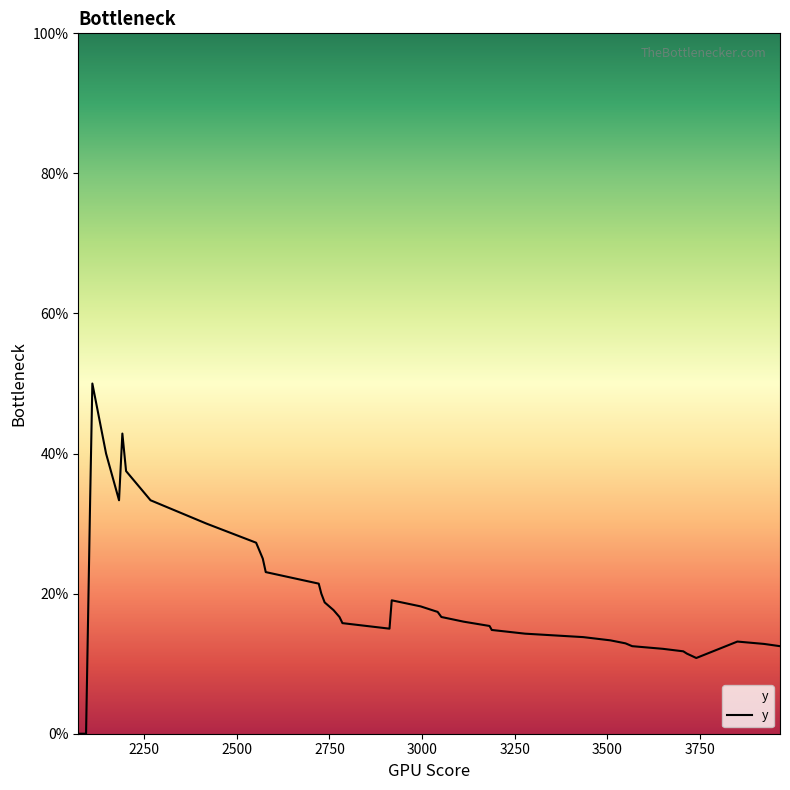

What is the maximum value shown in the chart?

50.0